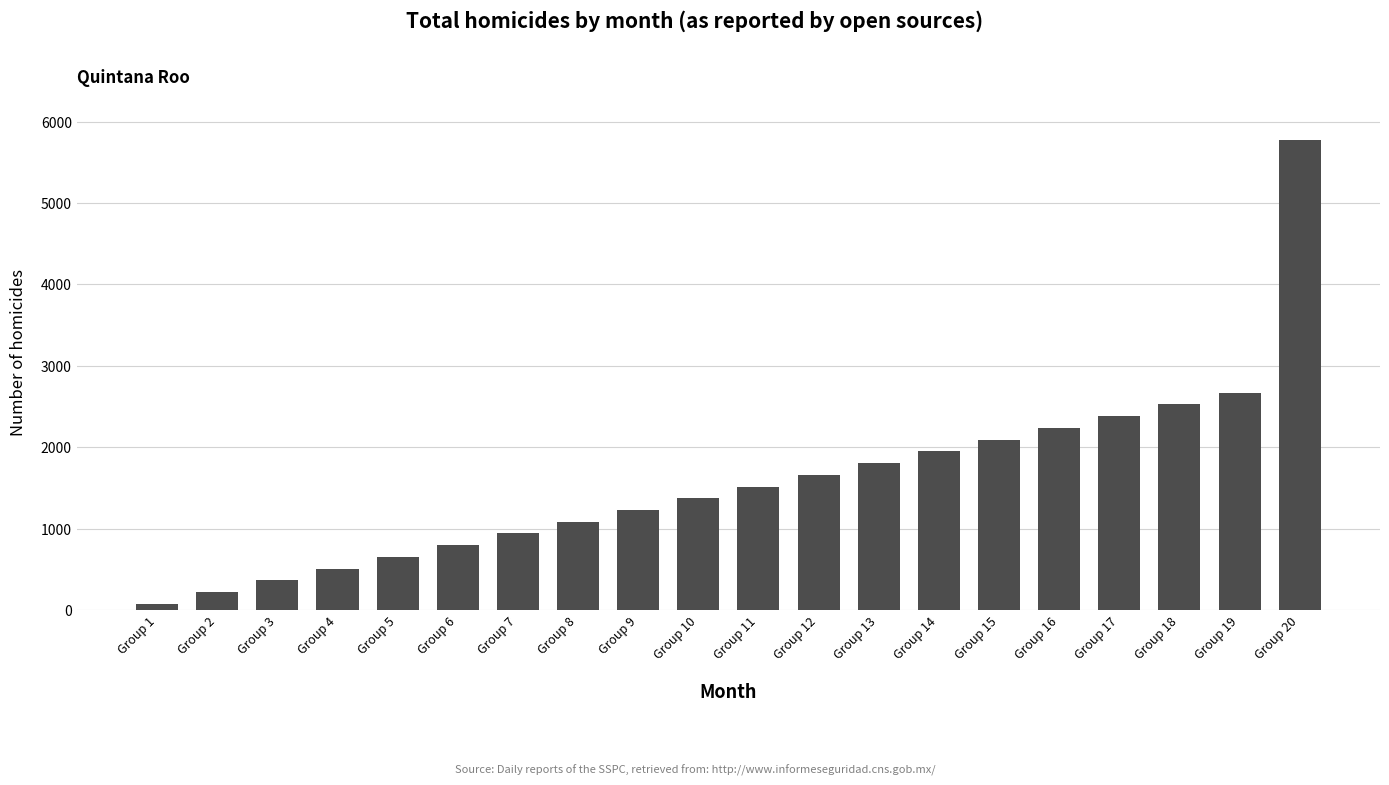

What is the difference between the maximum and minimum values?

5694